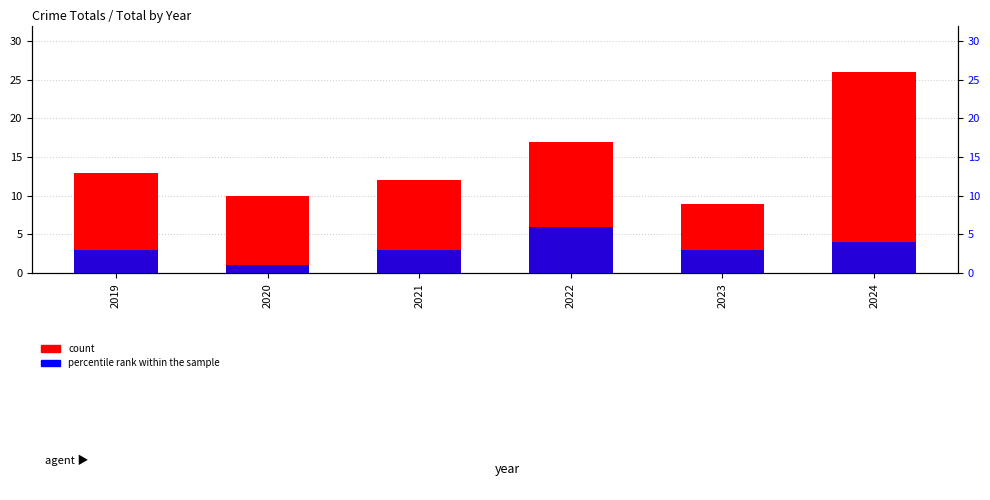

Reading right to left, extract all data points from this chart.

count: 26	9	17	12	10	13
percentile rank within the sample: 4	3	6	3	1	3